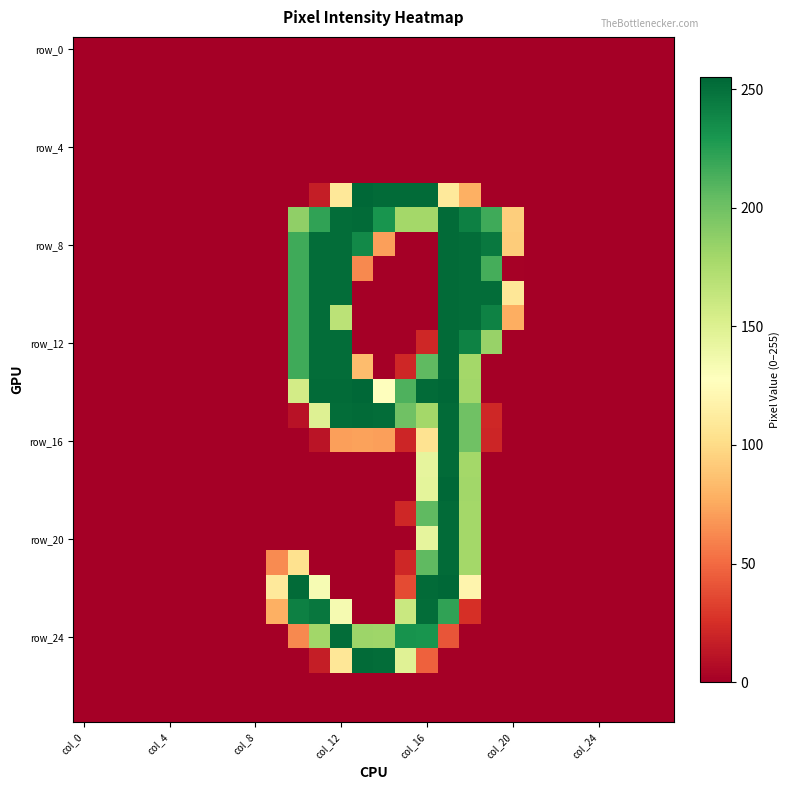

Which category has the lowest value across all series?

col_0